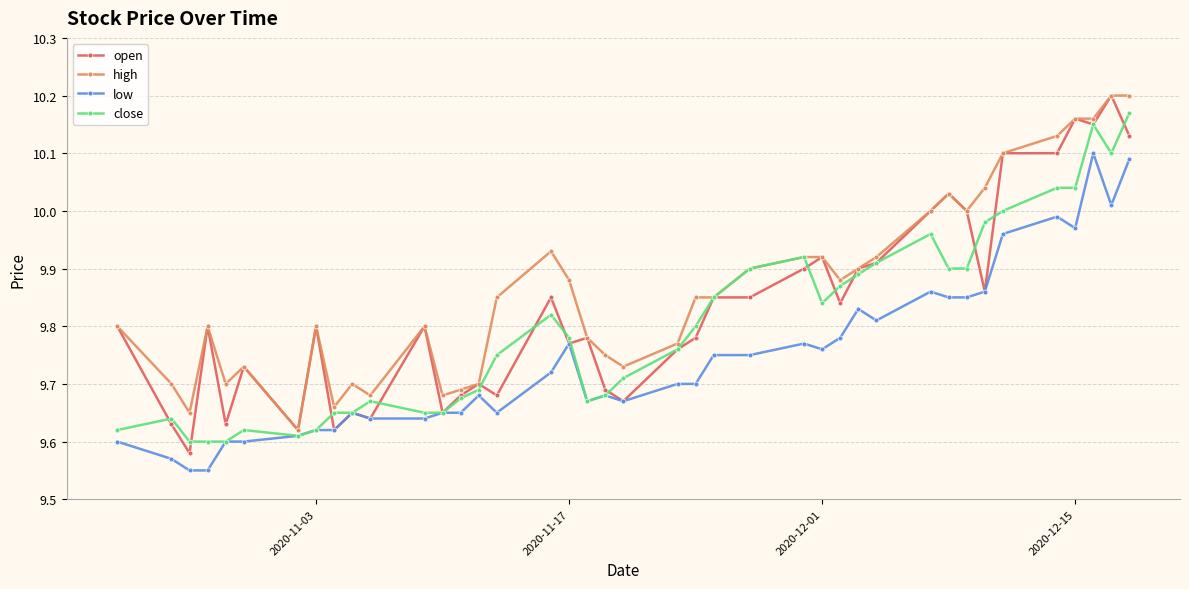

Which series has the widest spread of values?

open